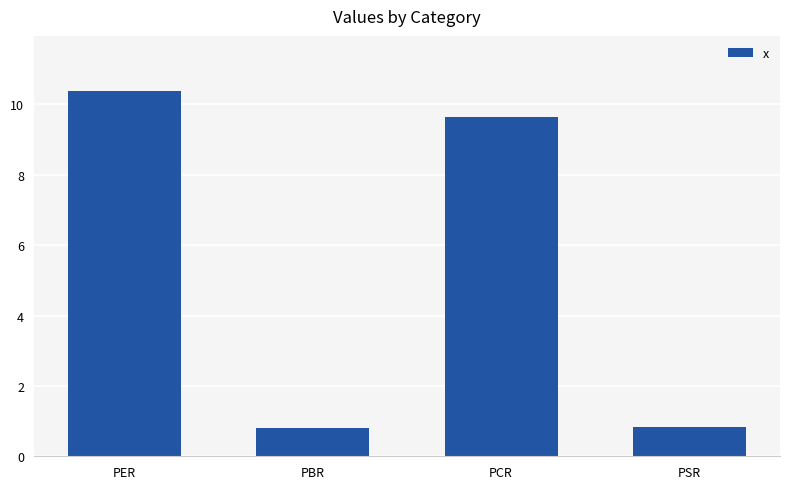

At which label does the data first exceed 9?

PER